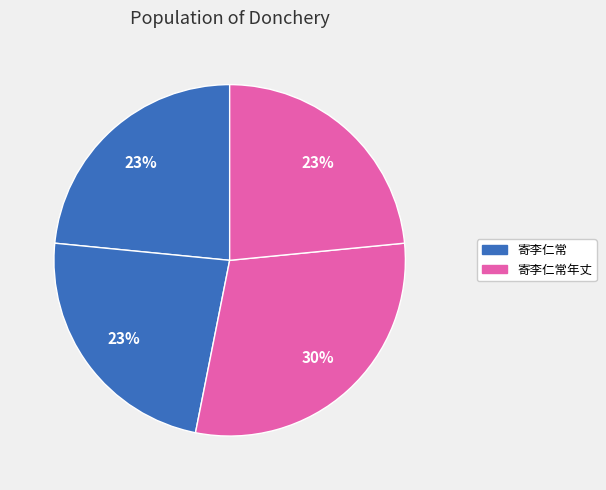

To the nearest percent, what is the average slice percentage?

25%